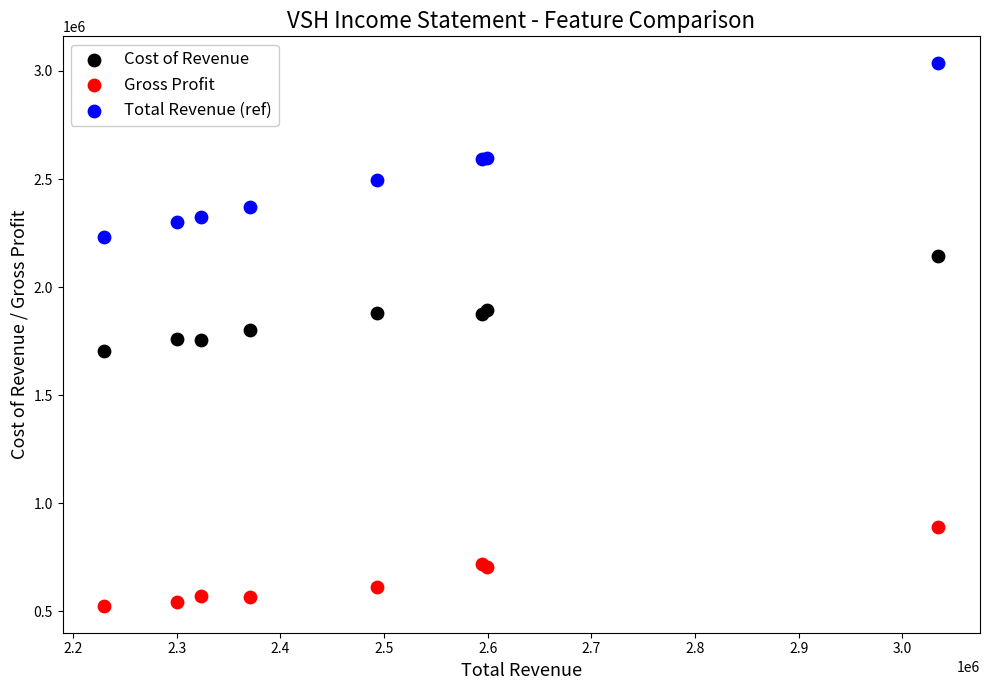

What are all the series names shown in the legend?

Cost of Revenue, Gross Profit, Total Revenue (ref)